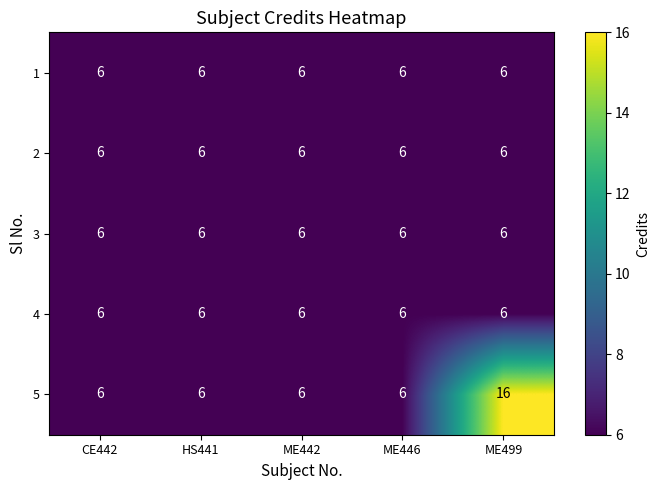

The value of 4 at ME442 is 6. True or false?

True